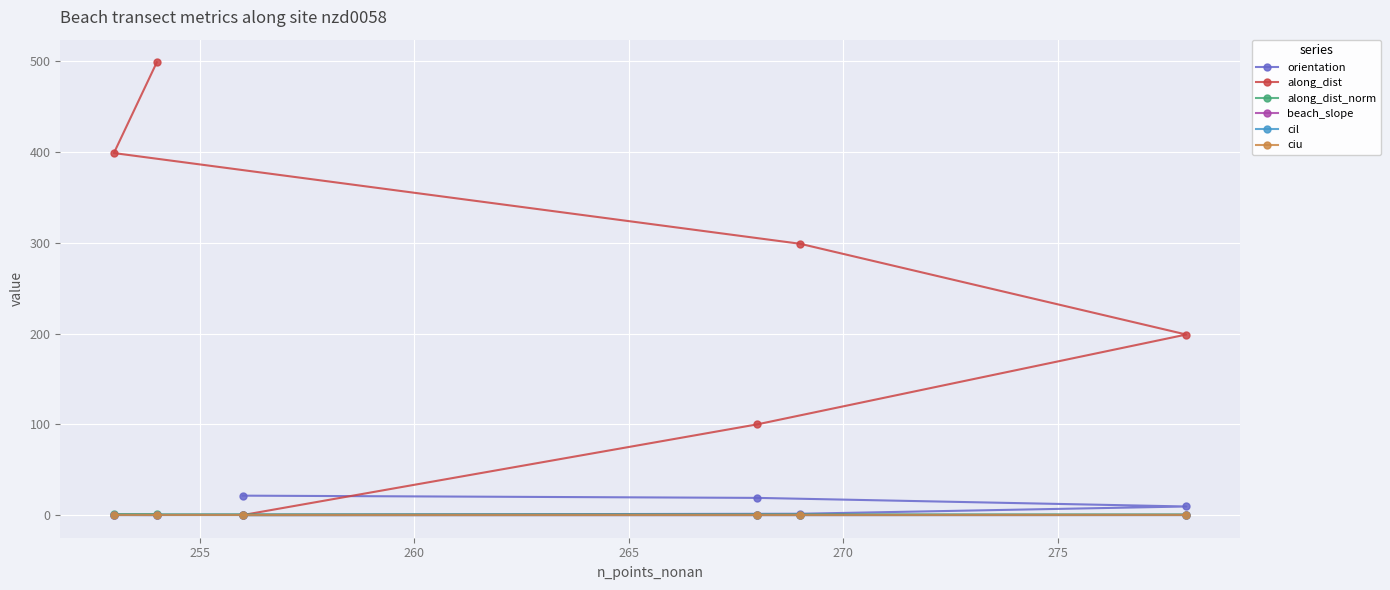

At how many categories does at least one series exceed 267?

3